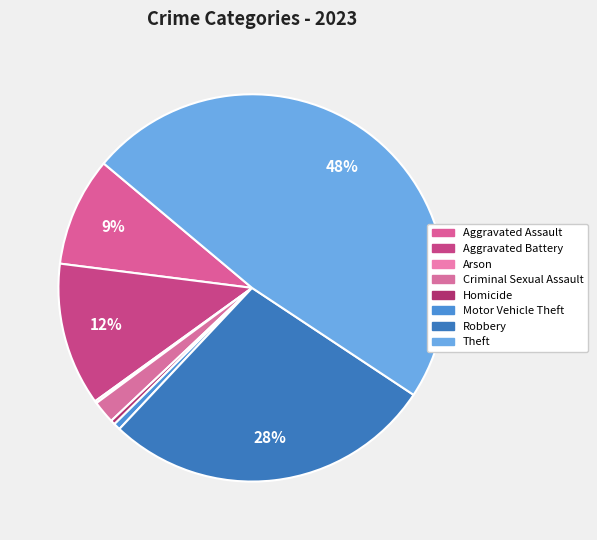

What percentage do Homicide and Aggravated Assault together represent?

9.5%